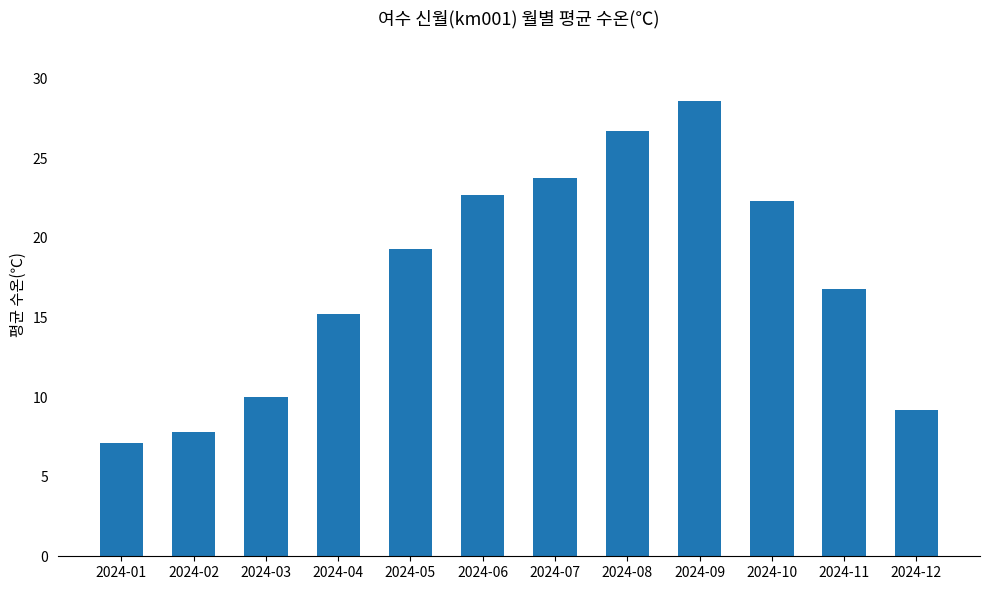

What is the sum of the values at 2024-01 and 2024-03?

17.1